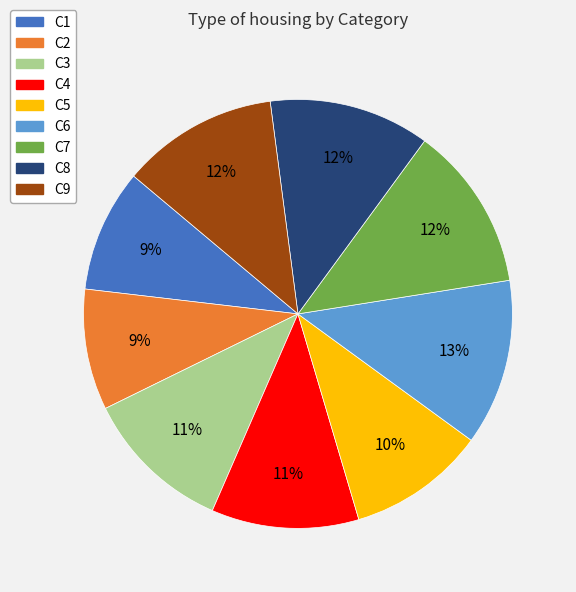

To the nearest percent, what portion does C5 represent?

10%